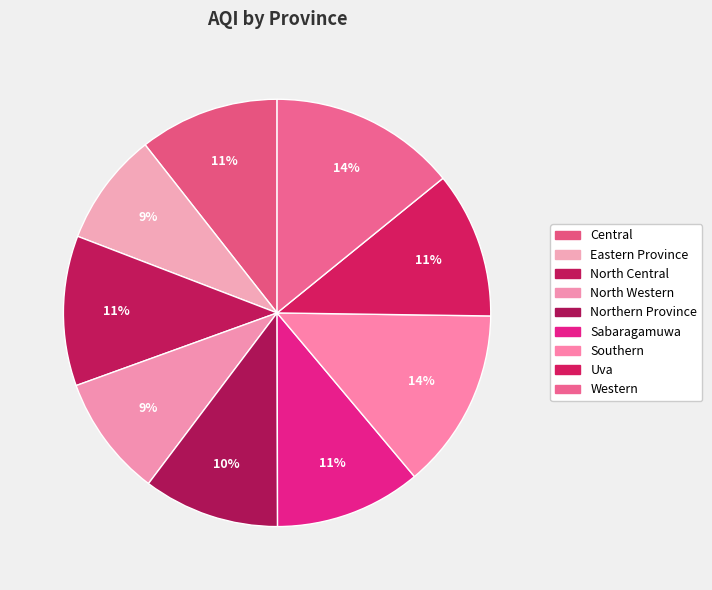

How many slices are in this pie chart?

9